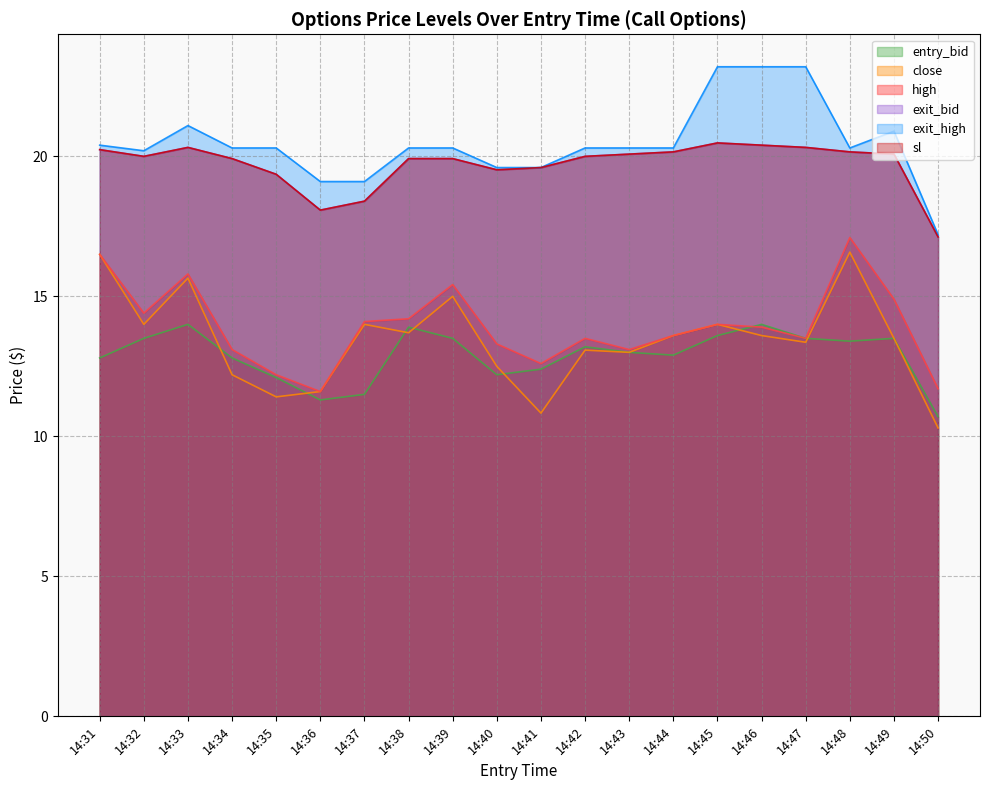

Does the chart display data point markers on the line(s)?

No